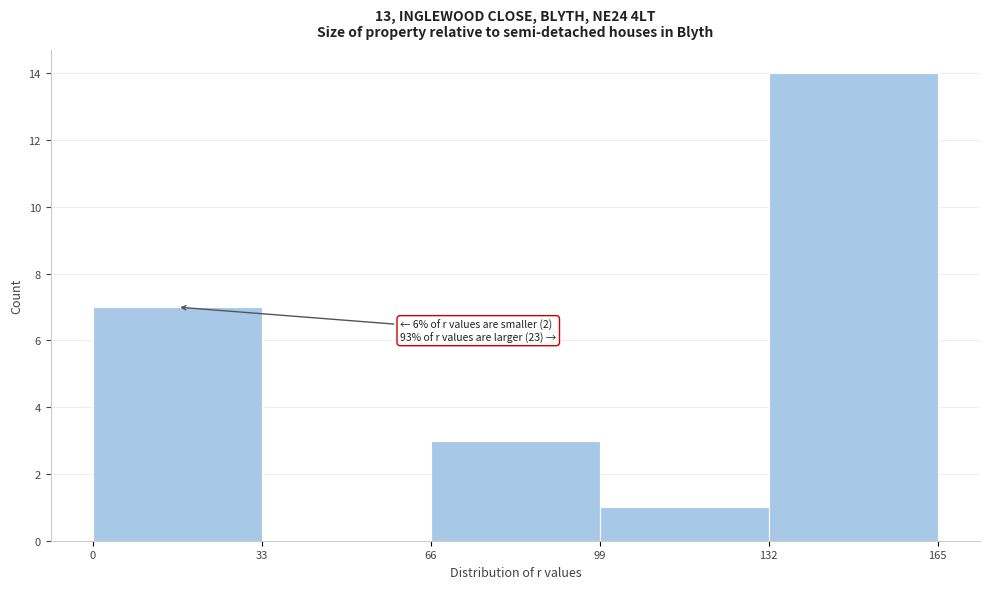

Which range on the x-axis has the tallest bar?

132 to 165